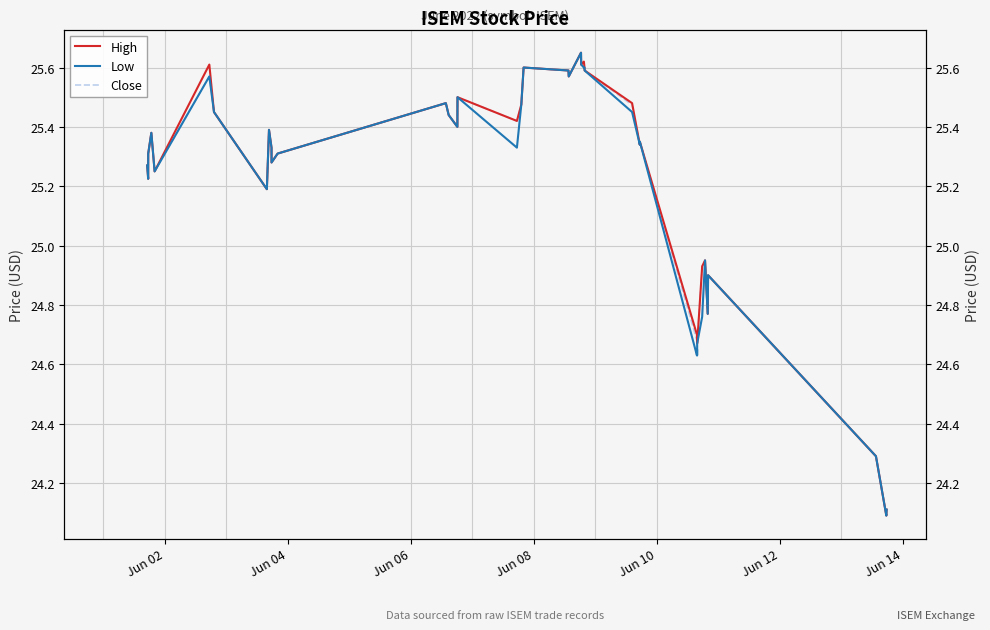

Which series has the widest spread of values?

High